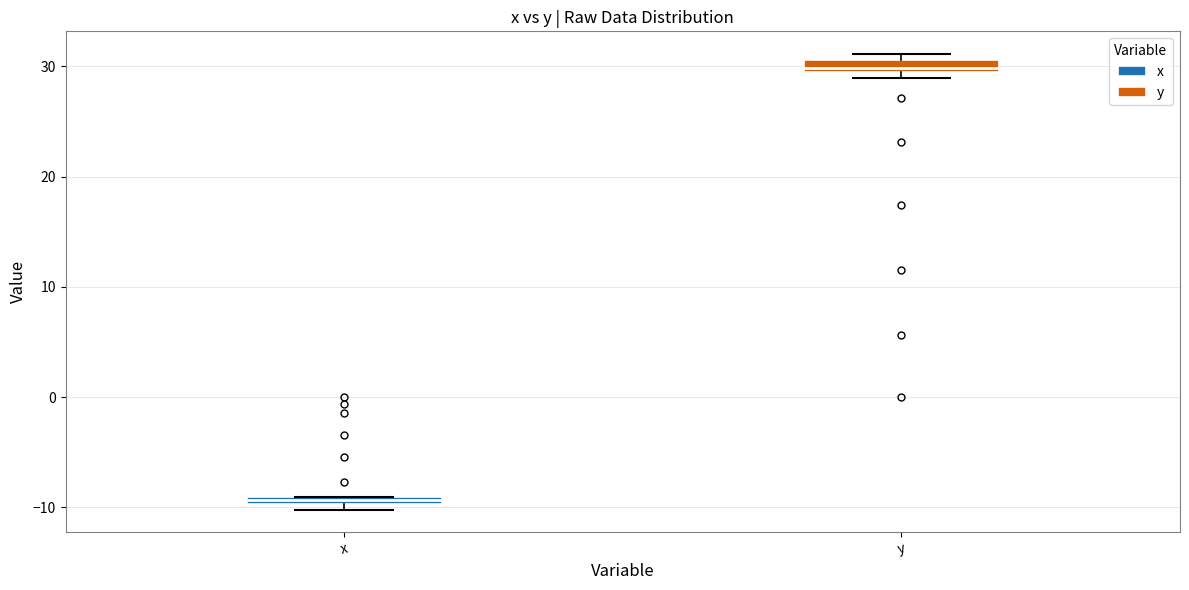

Which box has the highest median line?

y